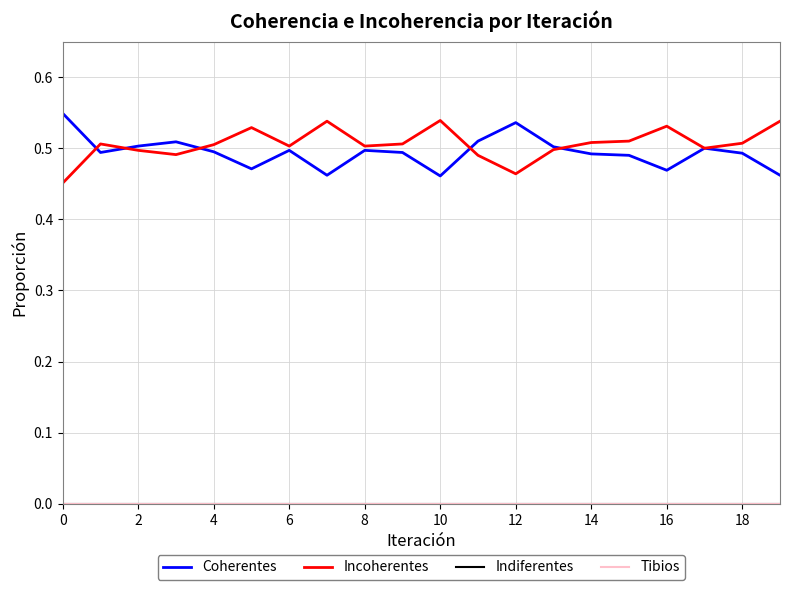

True or false: Indiferentes and Tibios cross at least once.

False